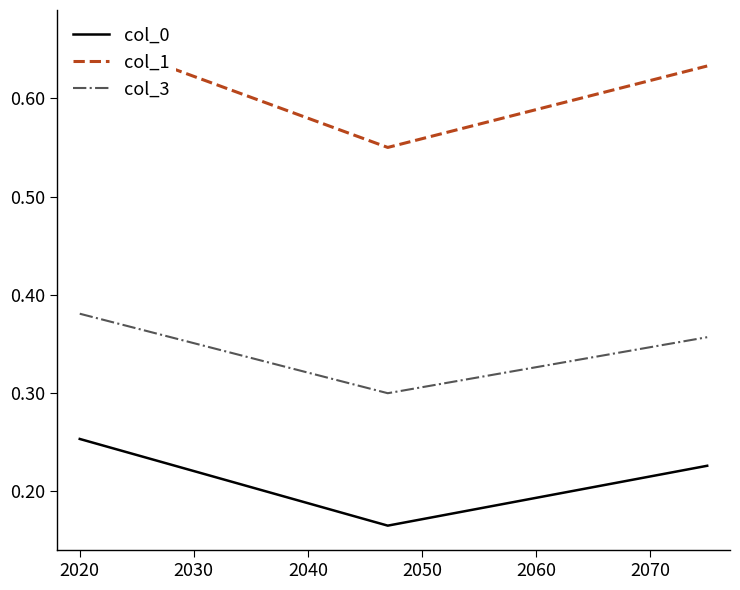

The col_0 series shows 0.1 at 2030. True or false?

False